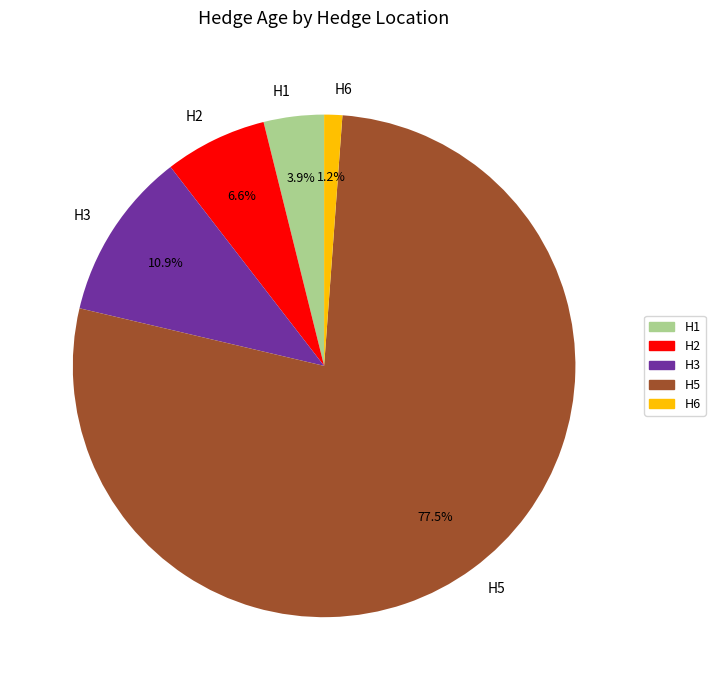

Rank the categories by value from highest to lowest.

H5, H3, H2, H1, H6